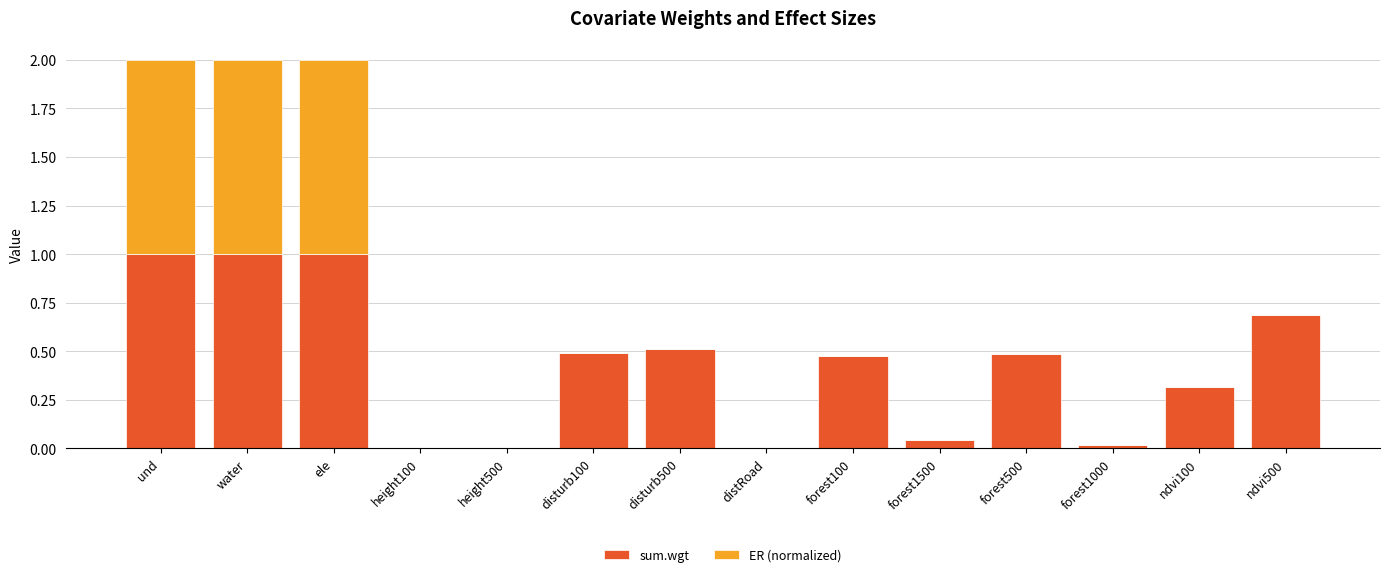

What value does the sum.wgt series have at und?

1.0